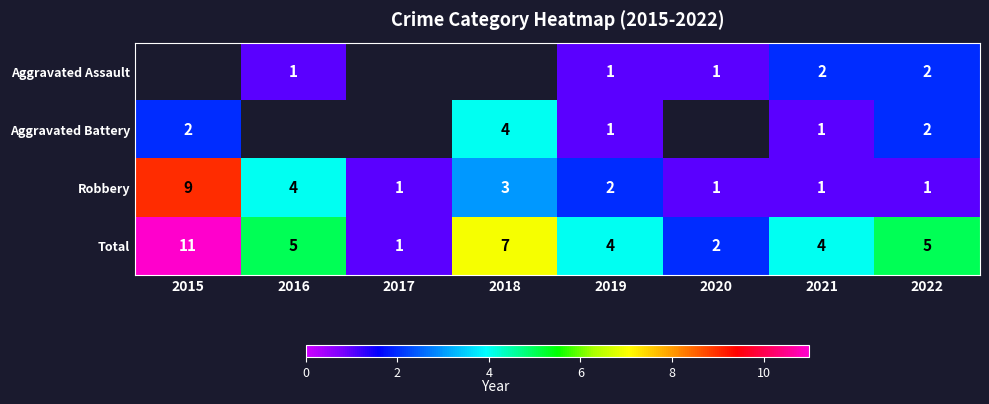

Count the number of data series in this chart.

4